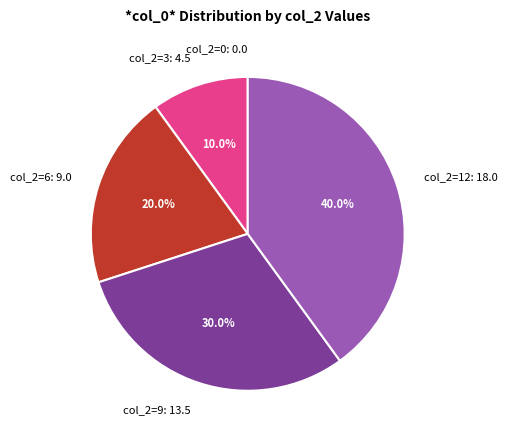

What percentage do col_2=6: 9.0 and col_2=12: 18.0 together represent?

60.0%